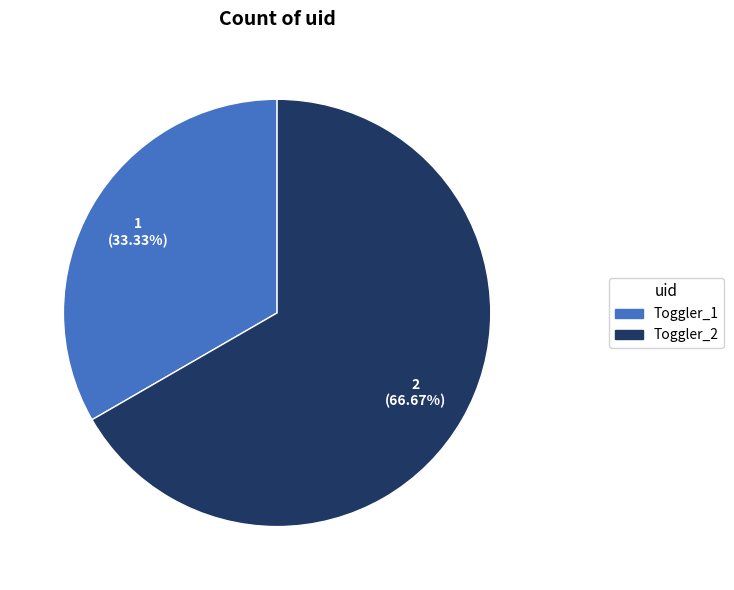

Rank the categories by value from highest to lowest.

Toggler_2, Toggler_1